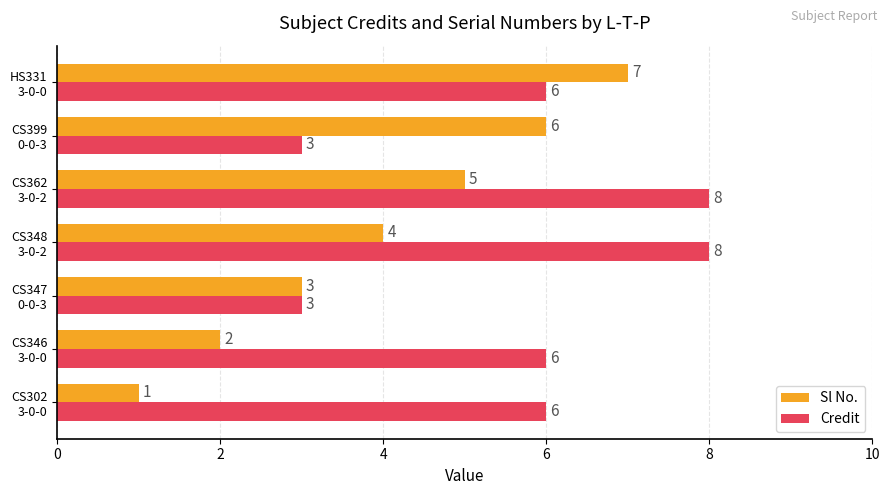

Which series has the widest spread of values?

Sl No.